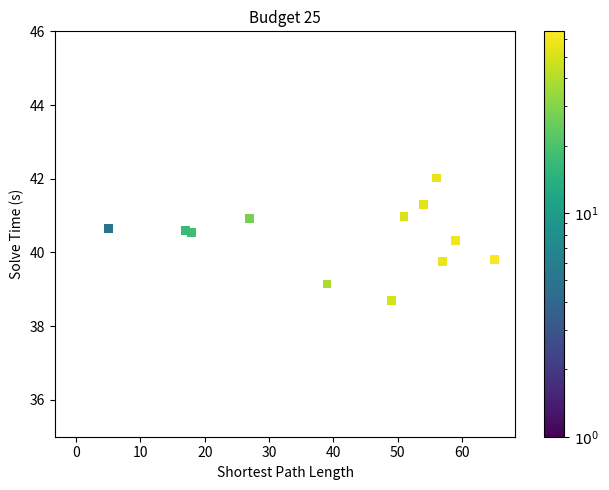

What is the range of Y values (max minus min)?

3.3